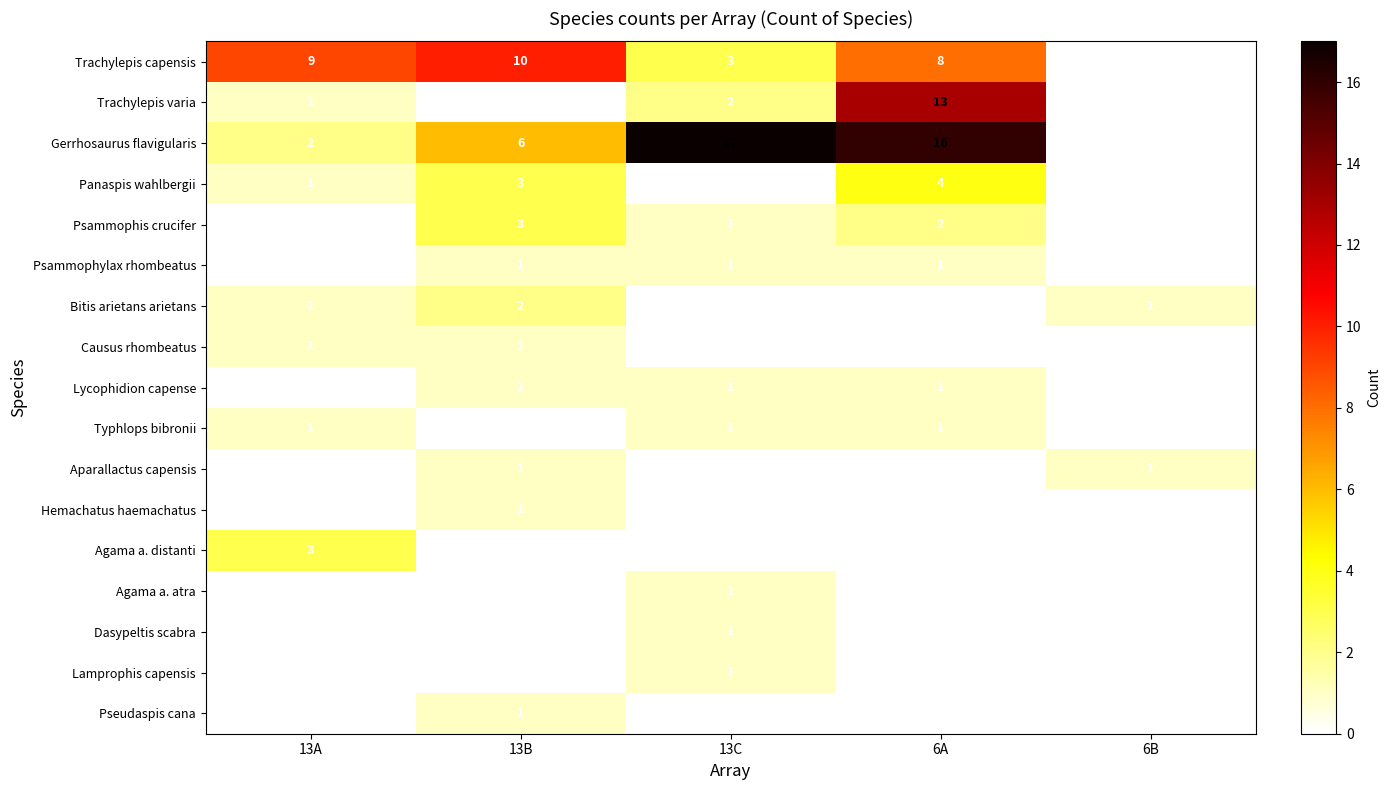

Which series has the largest total across all categories?

Gerrhosaurus flavigularis